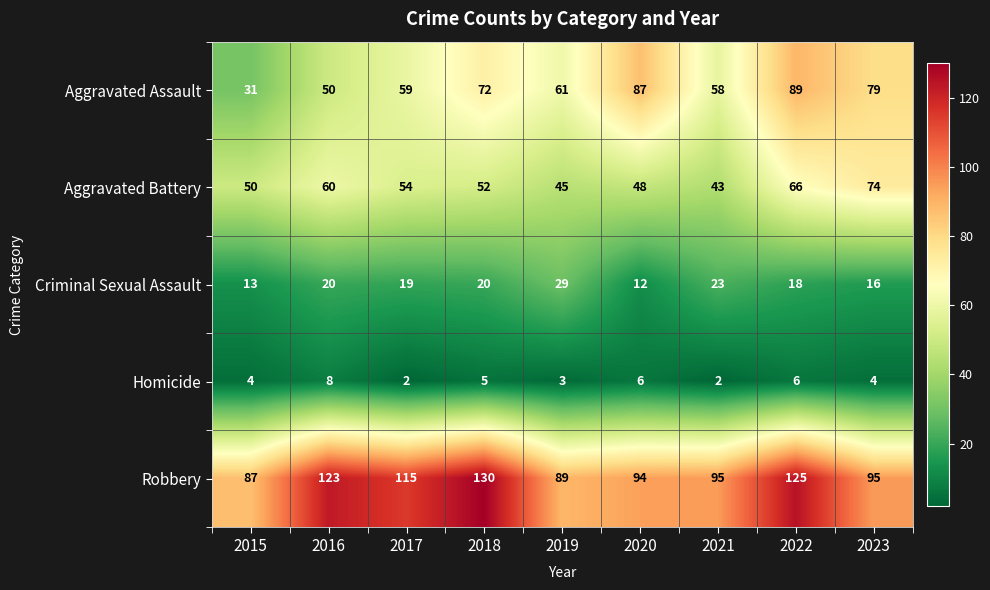

Which series changed the most between 2017 and 2020?

Aggravated Assault